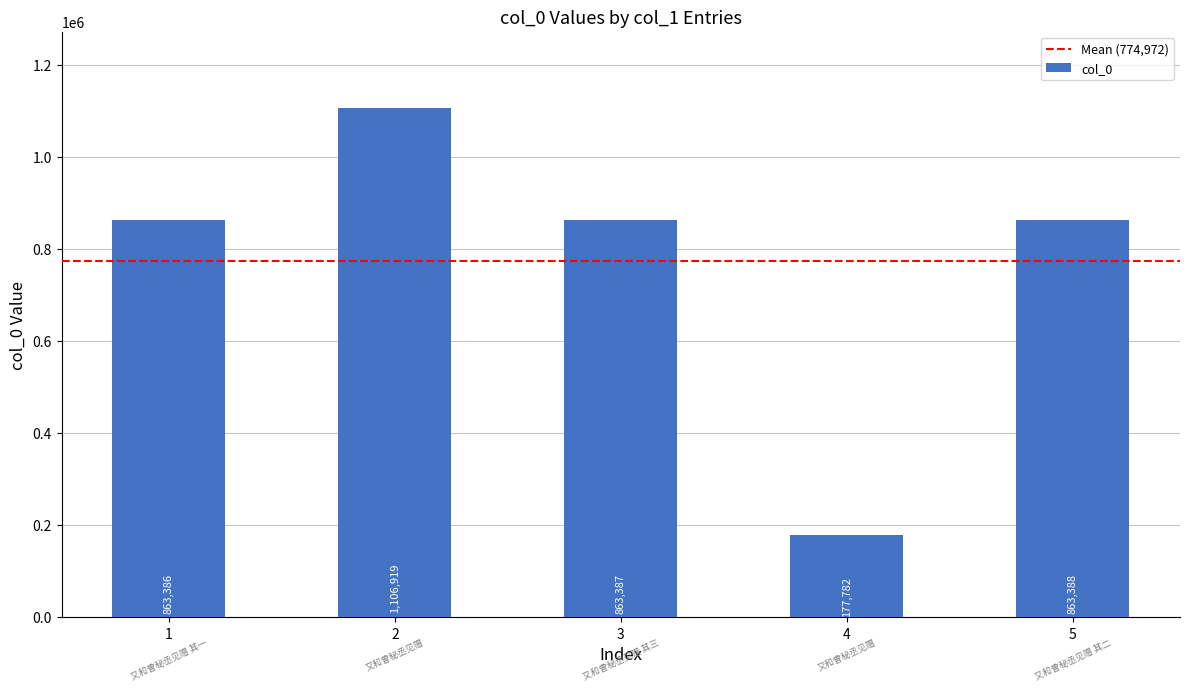

Which category has the lowest value across all series?

4